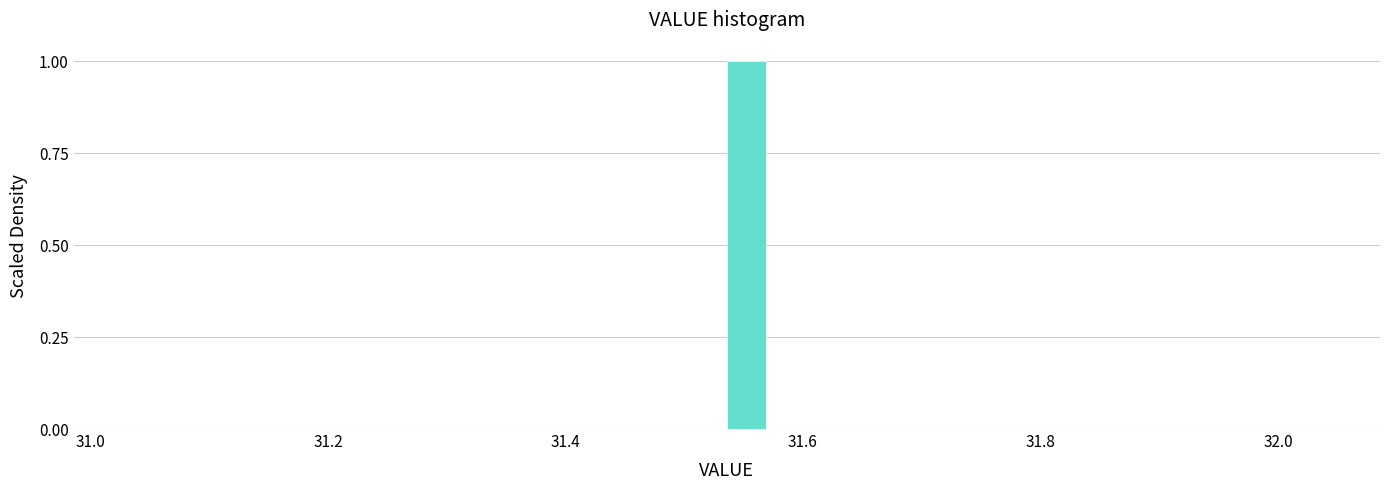

Read against the x-axis, roughly where is the centre of the tallest bar?

31.56